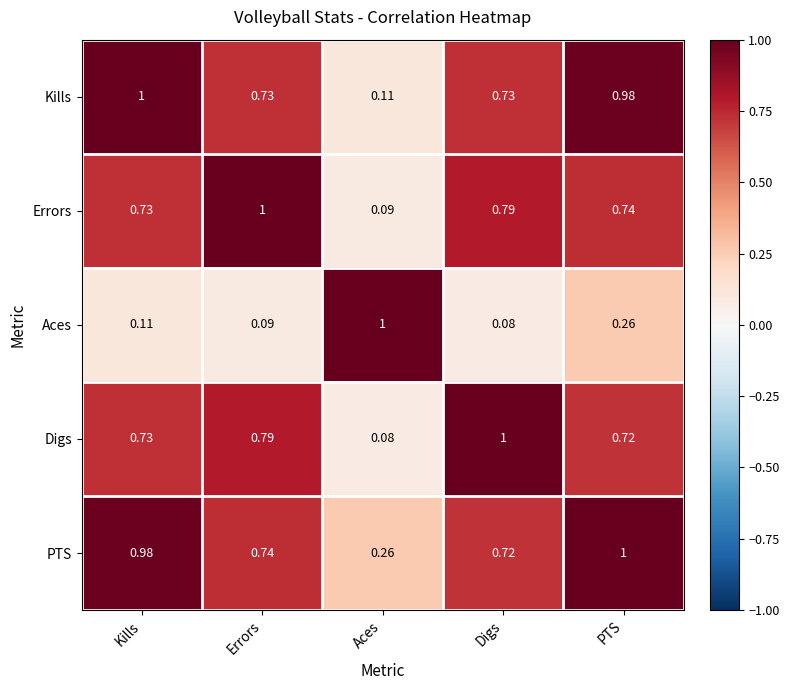

At which label does Digs reach its minimum?

Aces